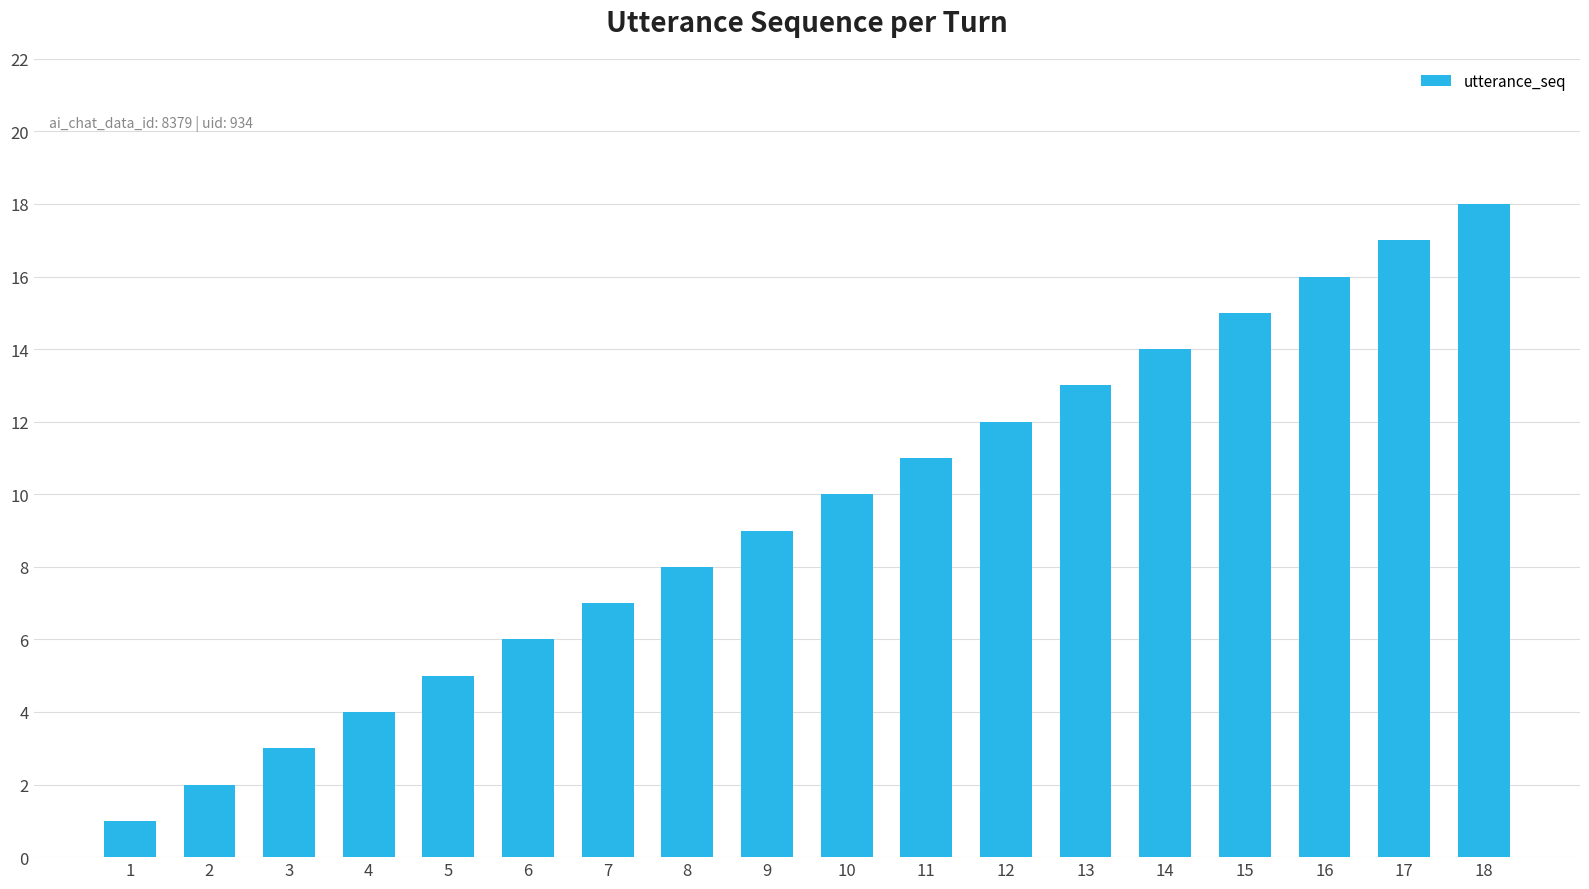

What value does the data have at 9, to the nearest 5?

10